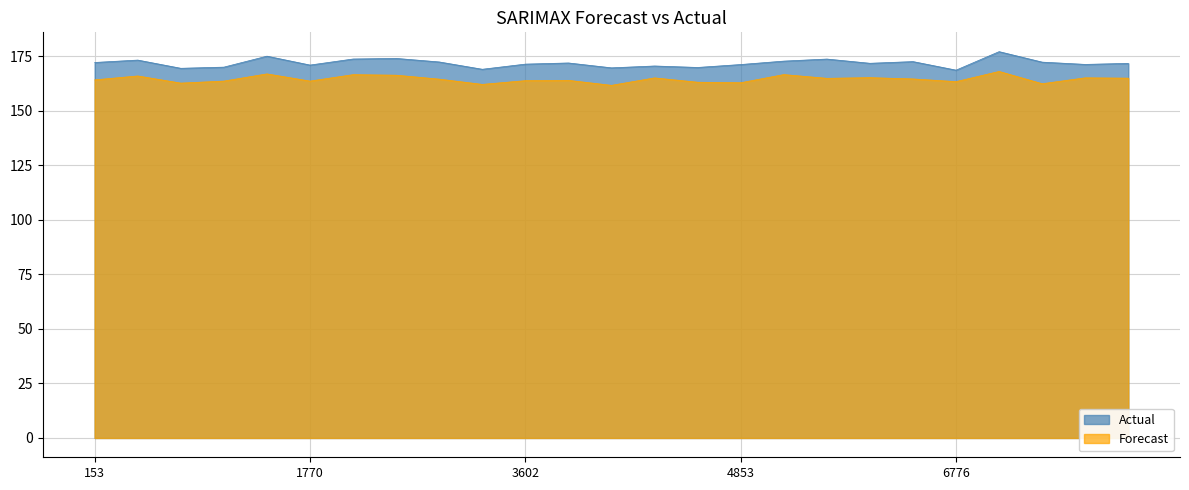

What is the sum of the AIC.2Rate values at 6776 and 3715?

324.9